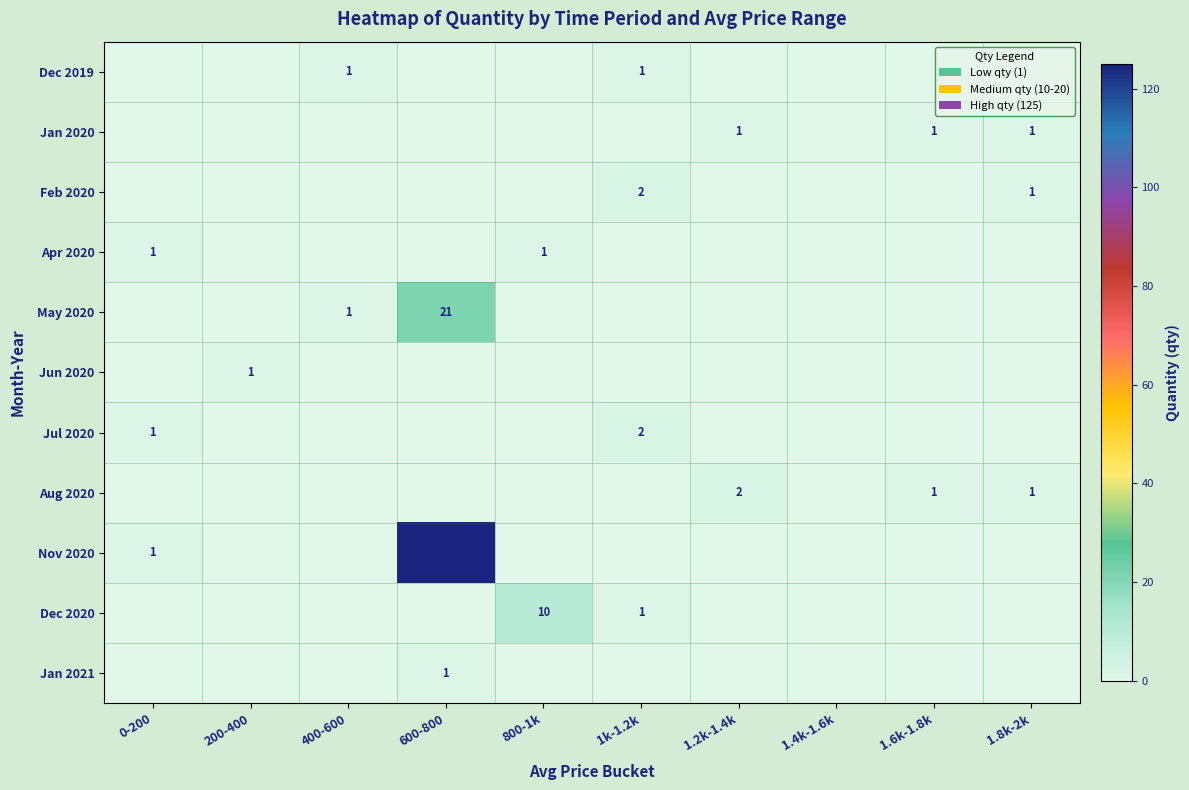

True or false: Apr 2020 has a value of 0 at 800-1k.

False